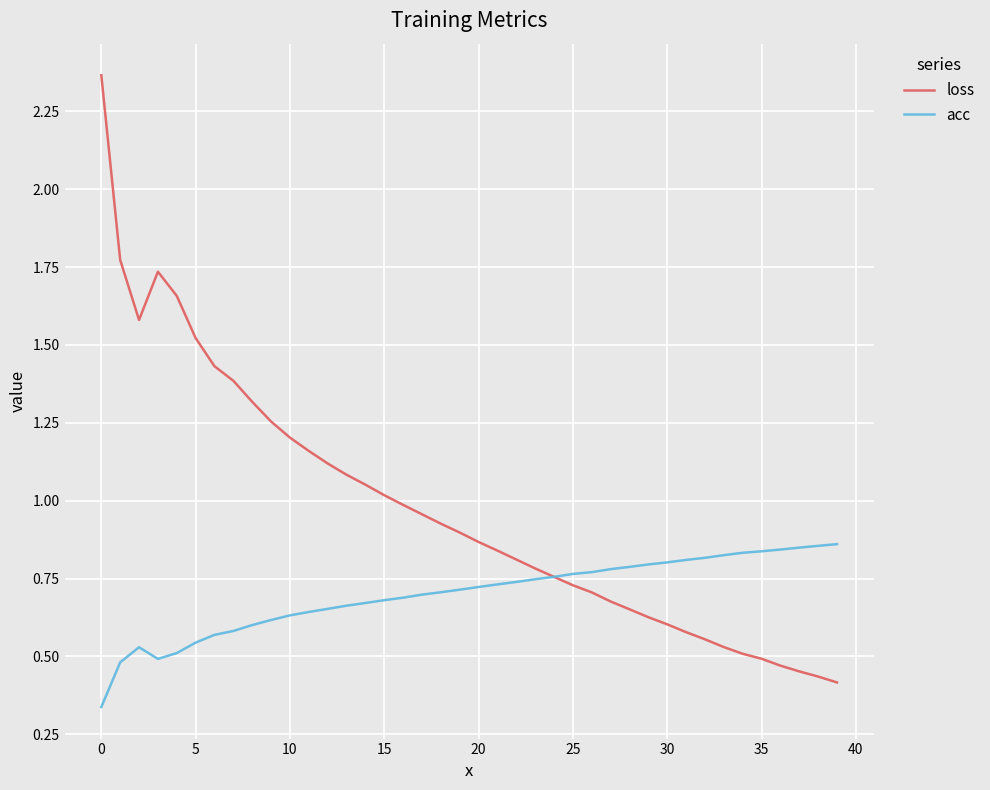

Does the chart display data point markers on the line(s)?

No